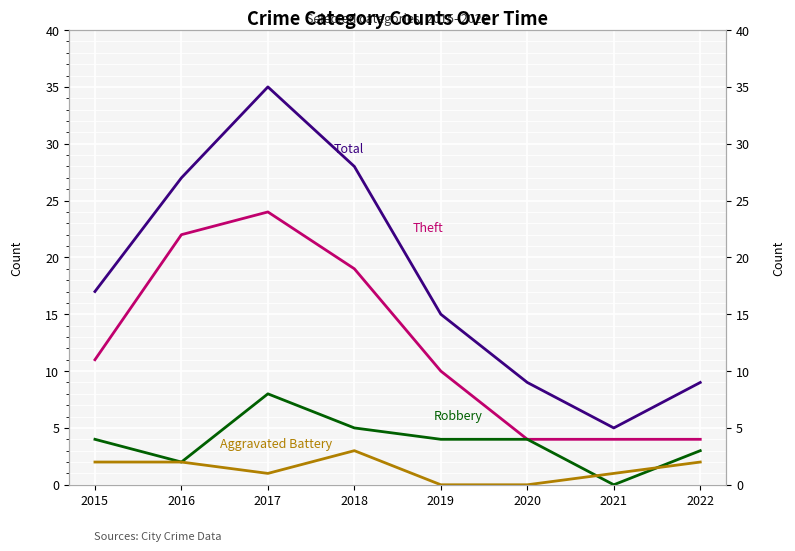

What is the greatest value displayed?

35